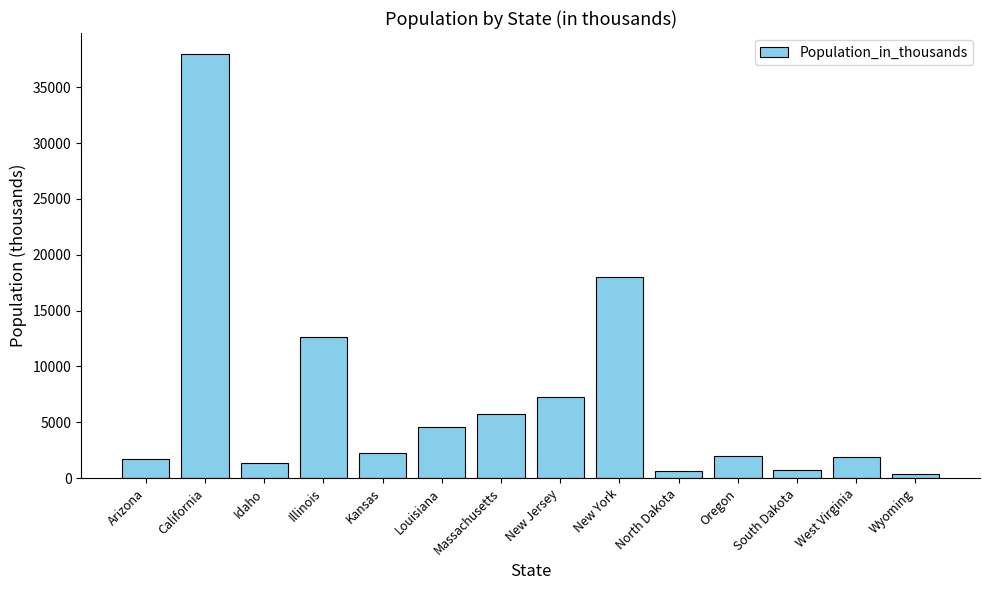

Which category has the highest value across all series?

California